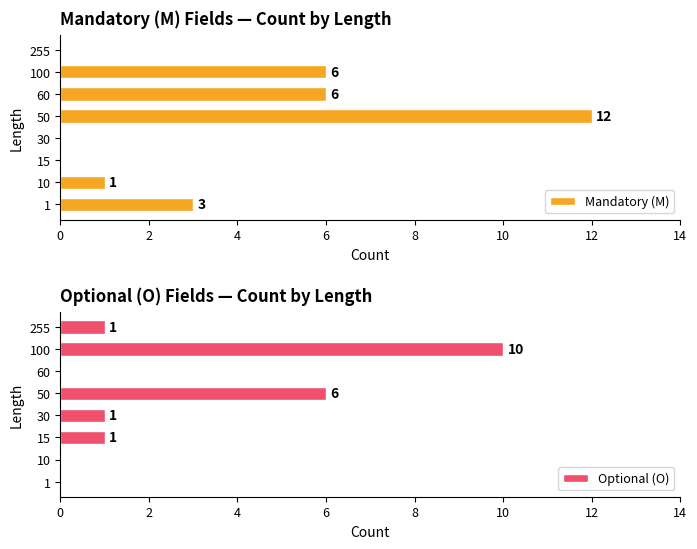

The Mandatory (M) series shows 5 at 1. True or false?

False